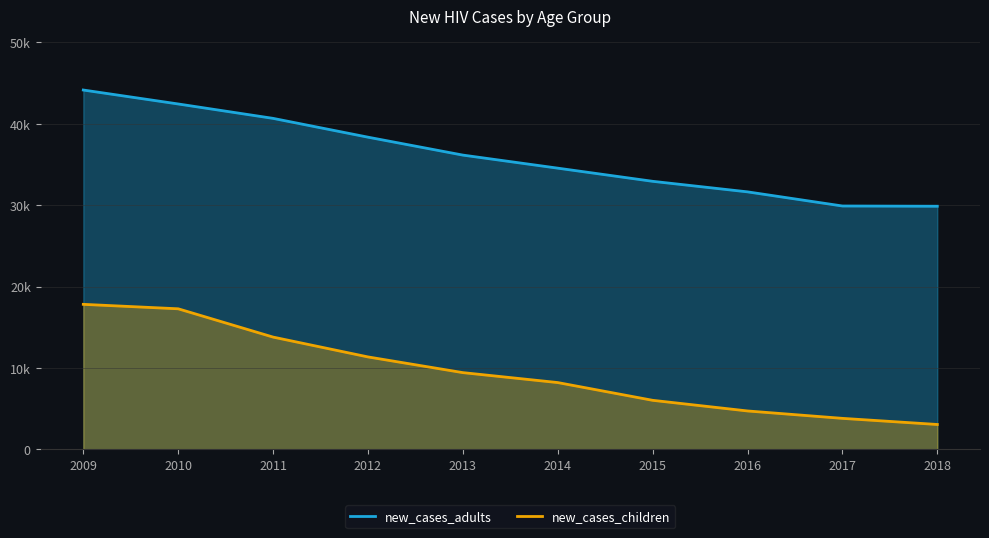

Reading left to right, extract all data points from this chart.

new_cases_adults: 2009=44156	2010=42441	2011=40671	2012=38359	2013=36155	2014=34550	2015=32933	2016=31636	2017=29898	2018=29868
new_cases_children: 2009=17808	2010=17260	2011=13781	2012=11343	2013=9413	2014=8190	2015=6009	2016=4700	2017=3790	2018=3037